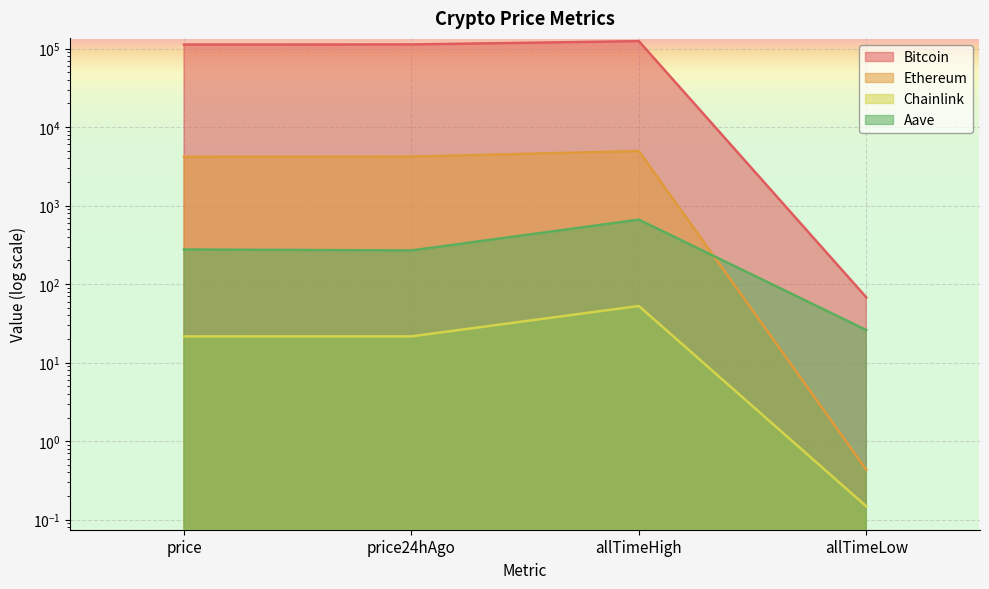

What is the lowest value of the Aave series?

26.0